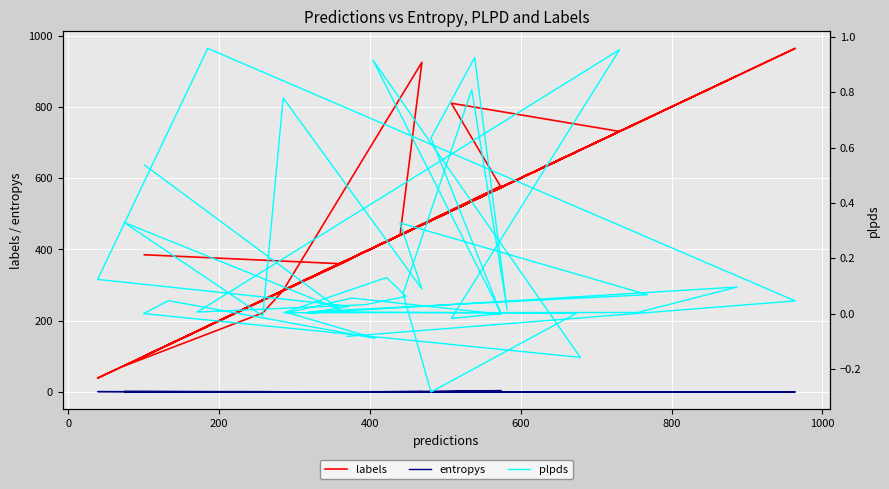

True or false: labels and entropys intersect in this chart.

False